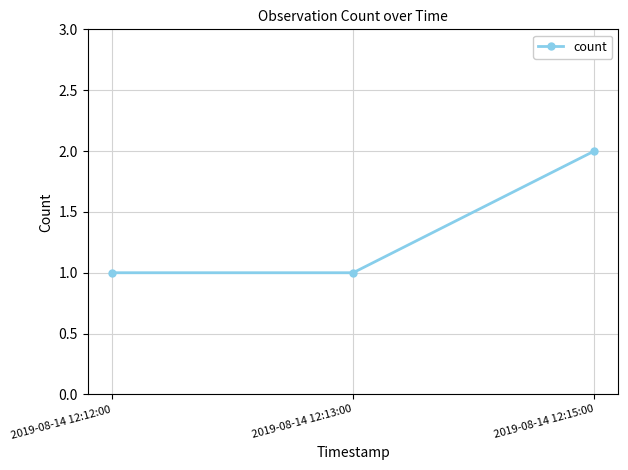

How many lines are shown in the chart?

1